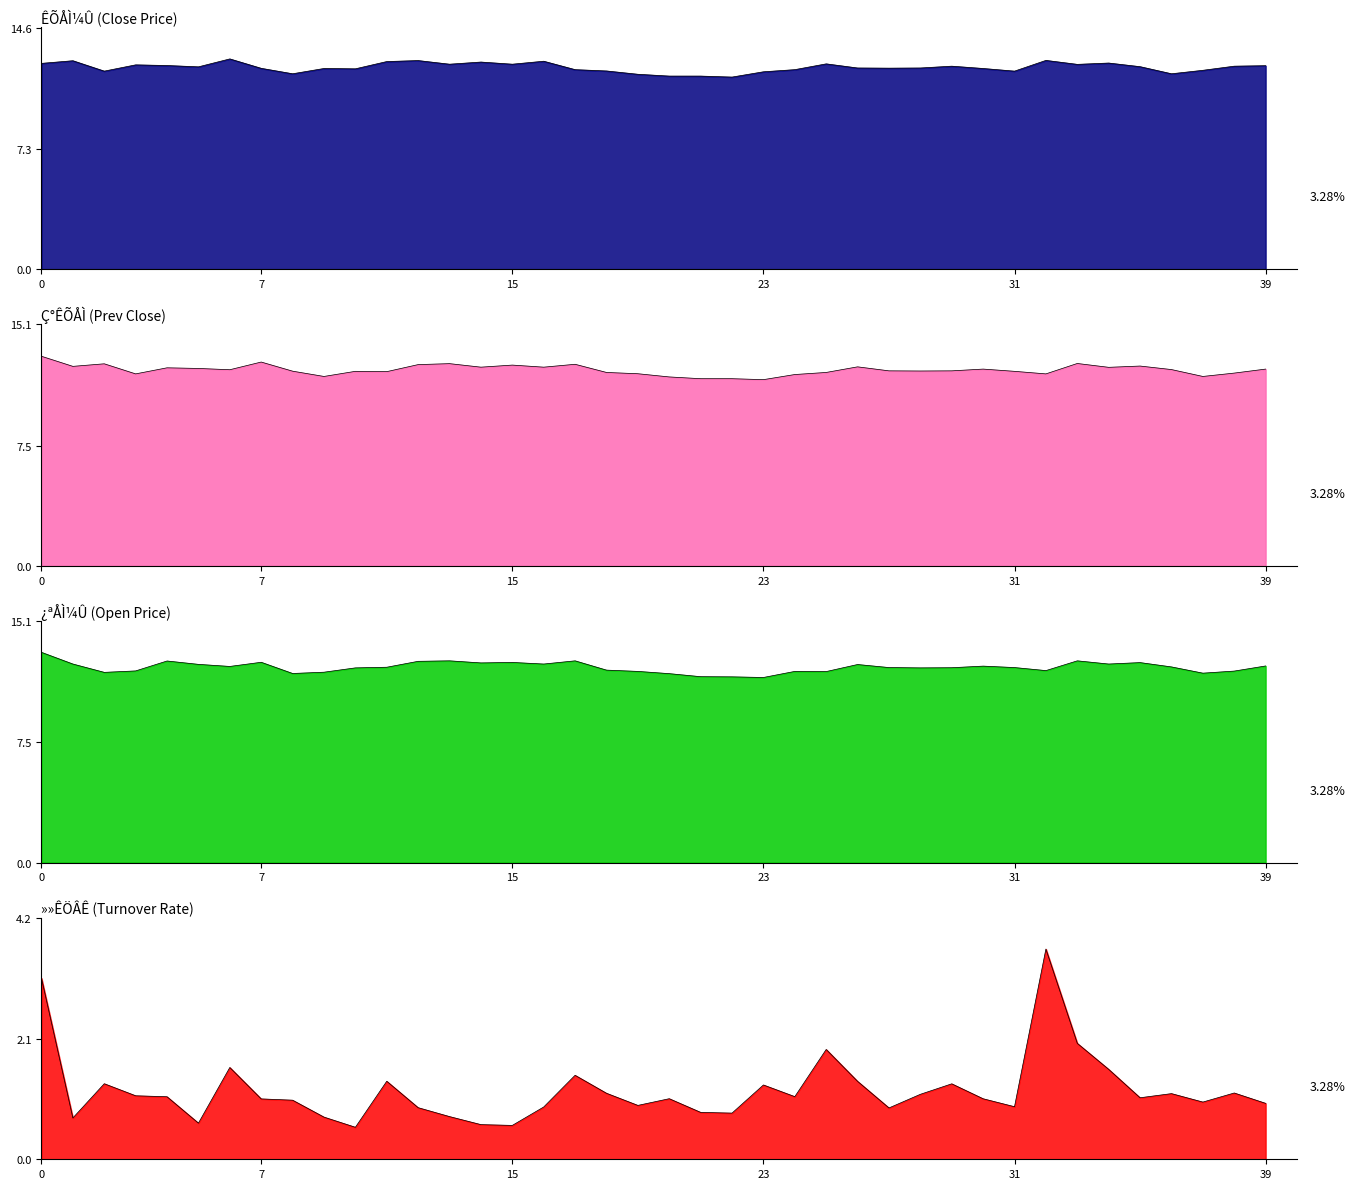

How many values in the ÊÕÅÌ¼Û_line series exceed 12?

30